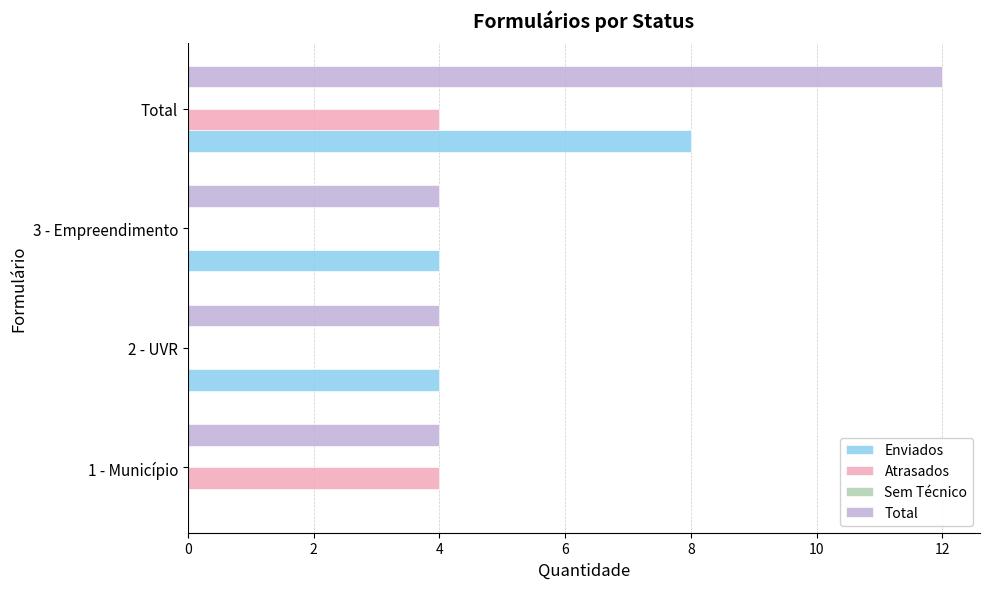

What is the maximum value shown in the chart?

12